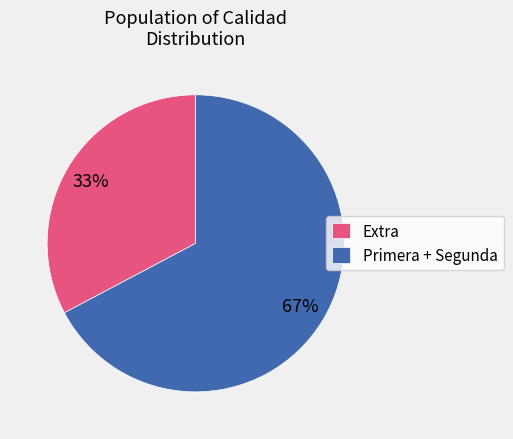

Combined, do Primera + Segunda and Extra account for over 50%?

Yes